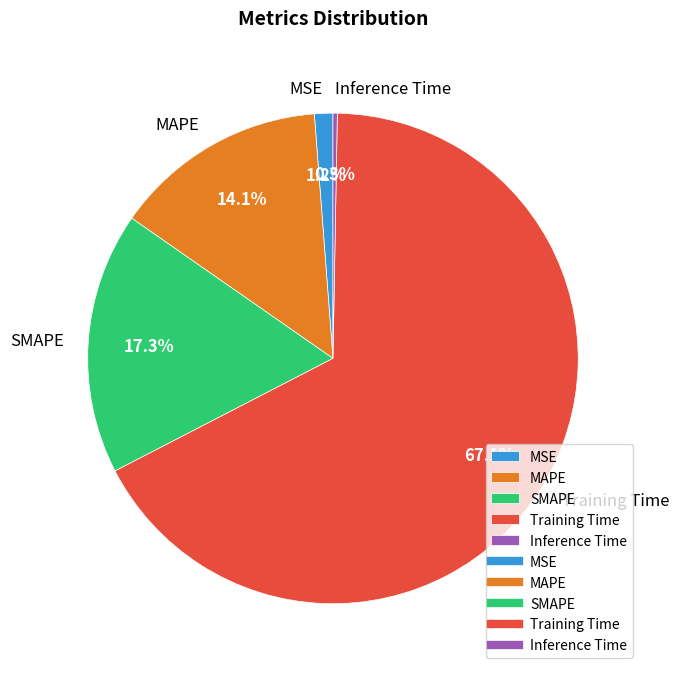

Which category accounts for the majority?

Training Time